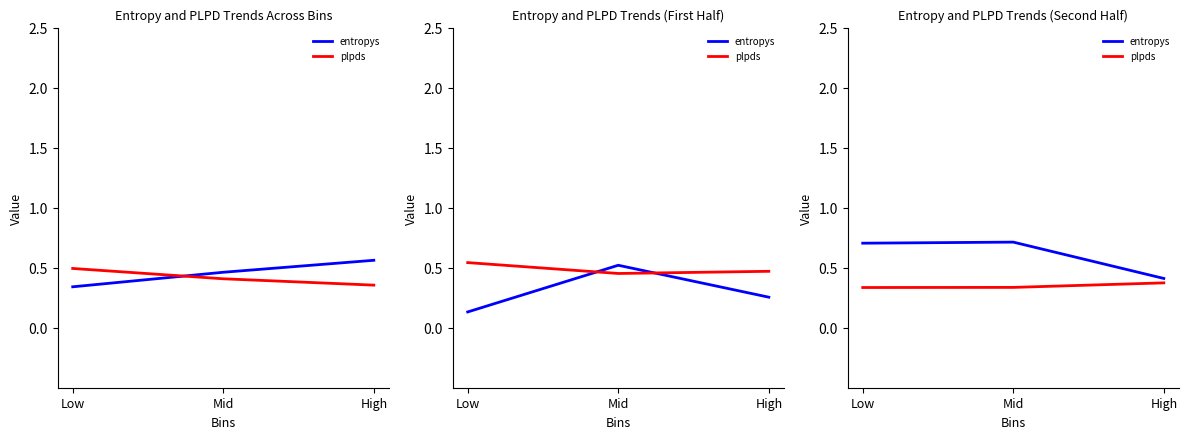

What is the greatest value displayed?

0.7